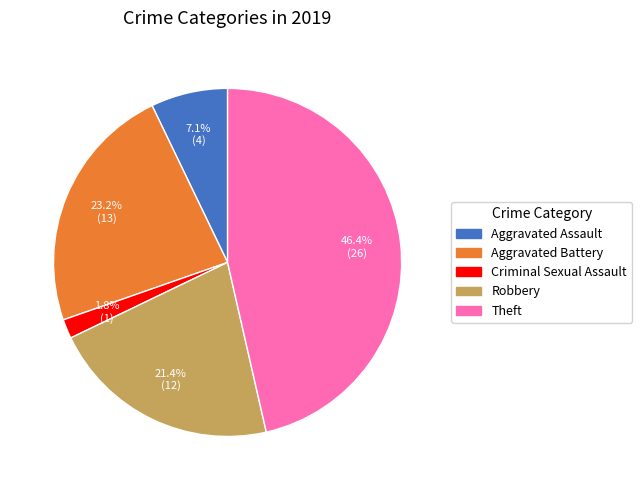

Is there a majority slice in this chart?

No